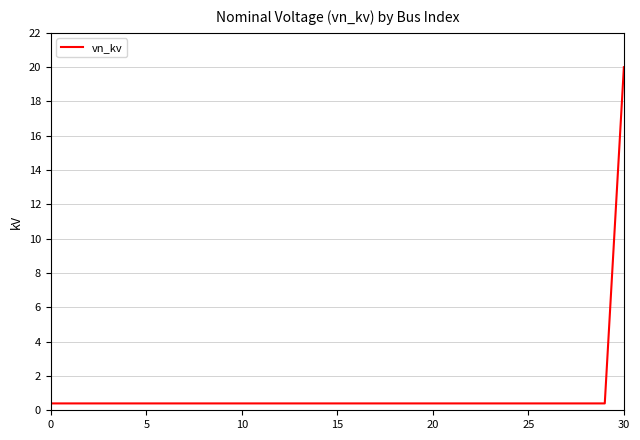

How many distinct data groups are displayed?

1